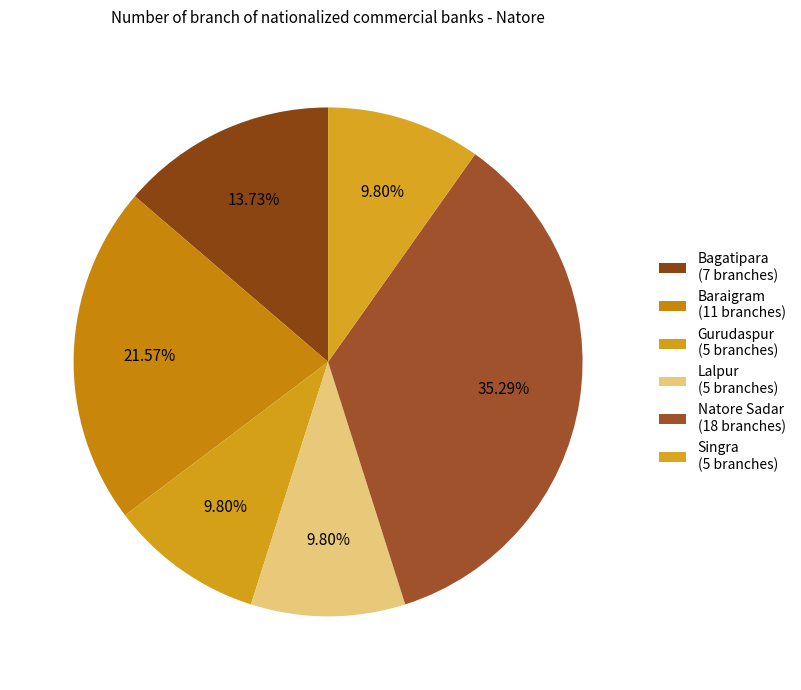

Combined, do Bagatipara and Singra account for over 50%?

No